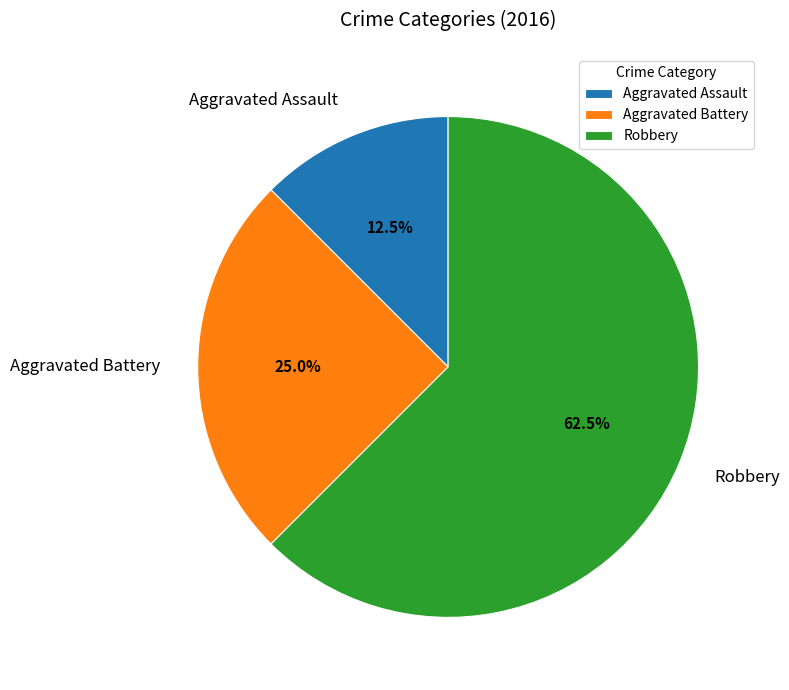

How much of the chart is everything except Robbery?

37.5%